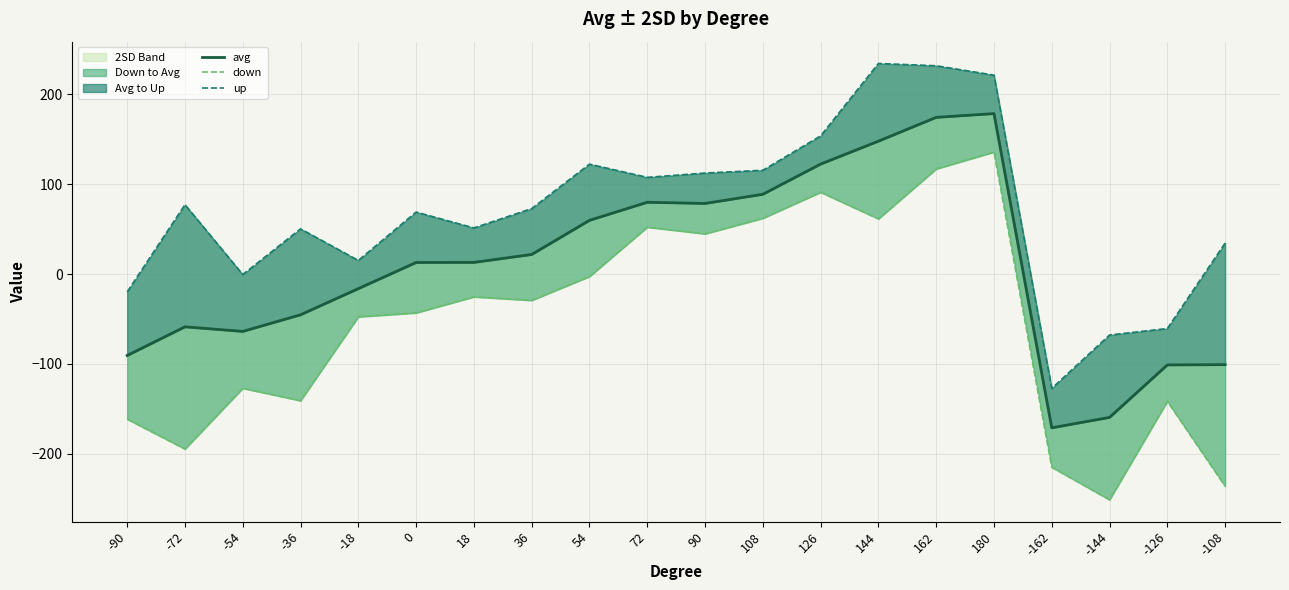

Which series changed the most between 108 and -108?

down